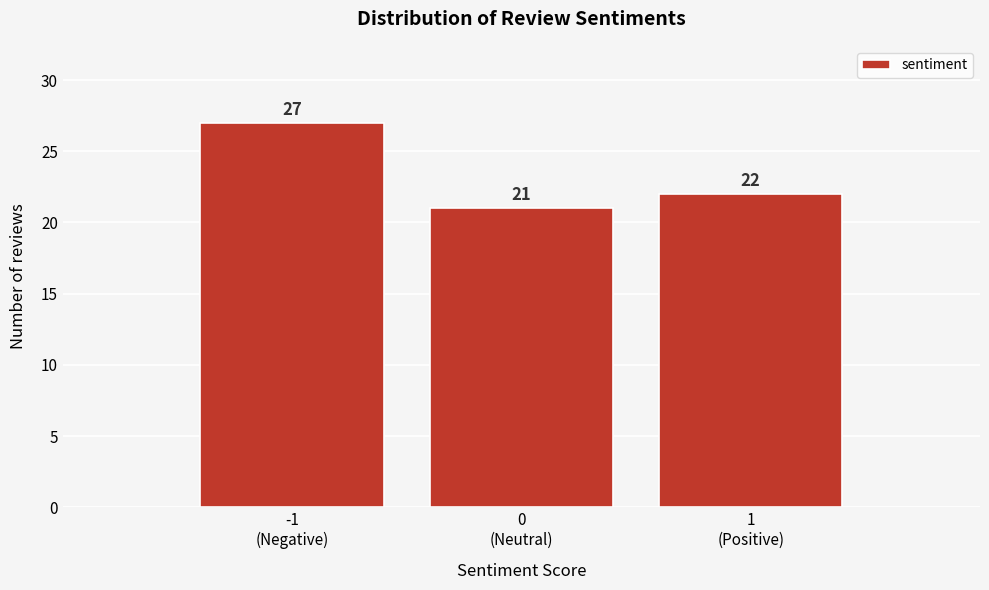

Reading left to right, transcribe all the data shown in this chart.

27	21	22